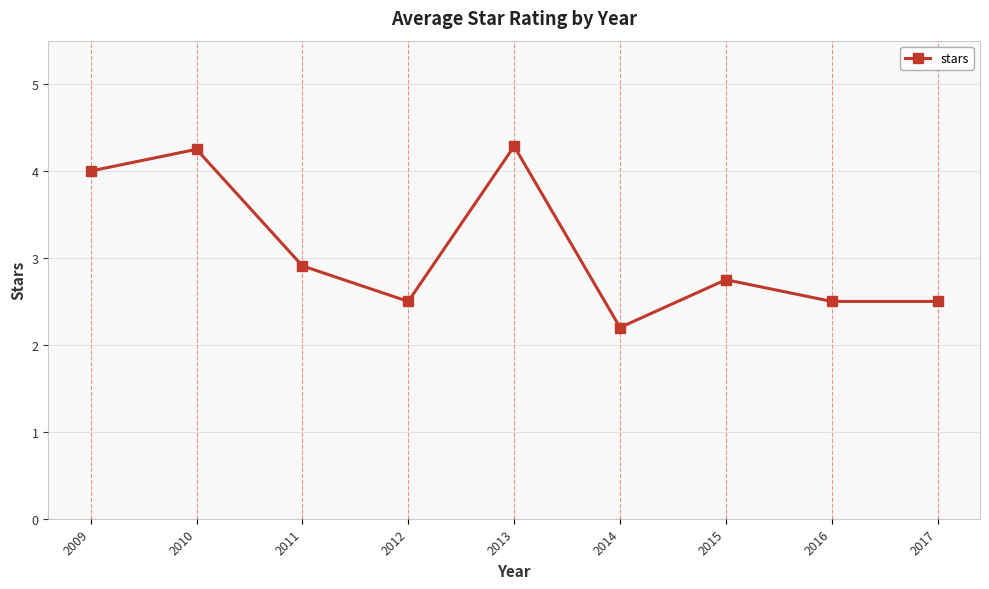

What is the greatest value displayed?

4.3